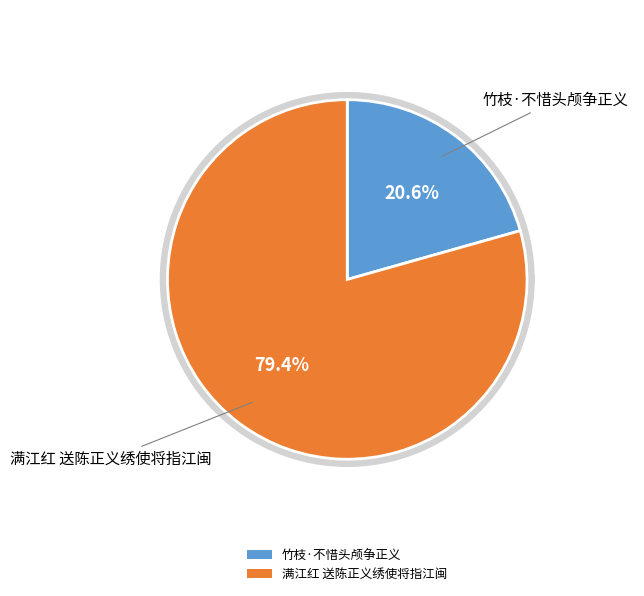

Is there any slice that represents more than half of the pie?

Yes